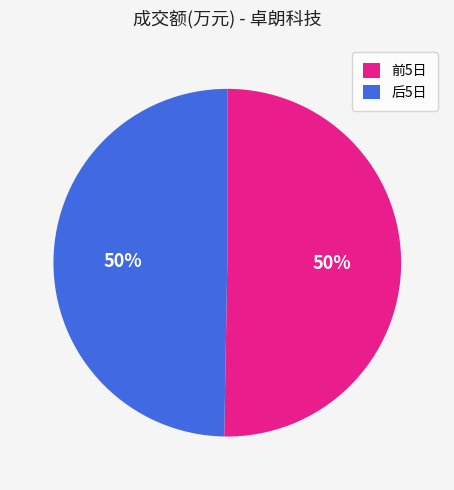

To the nearest percent, what portion does 前5日 represent?

50%